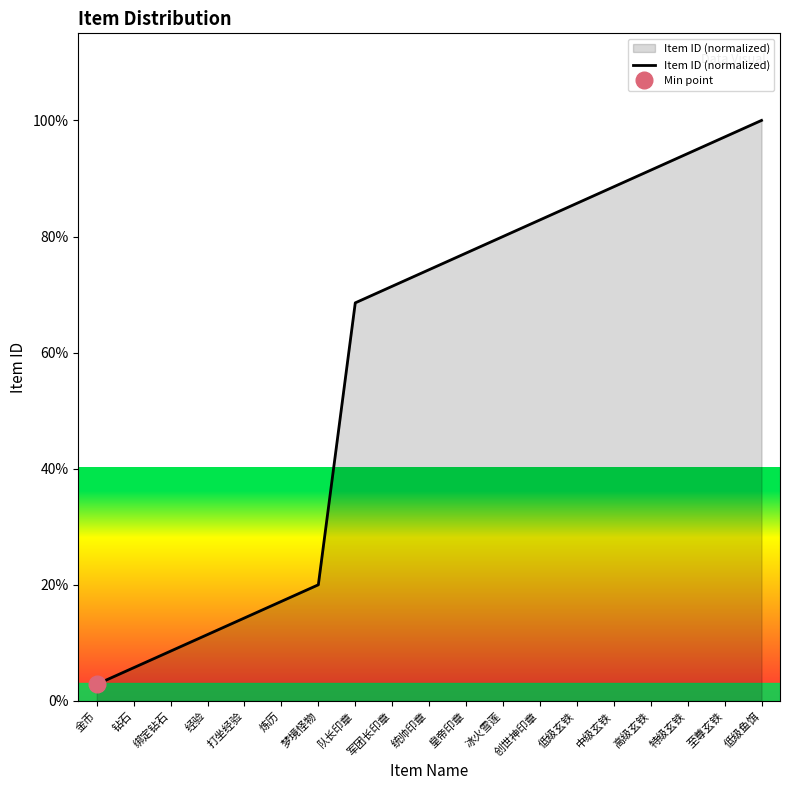

What is the label of the 18th point from the left?

至尊玄铁